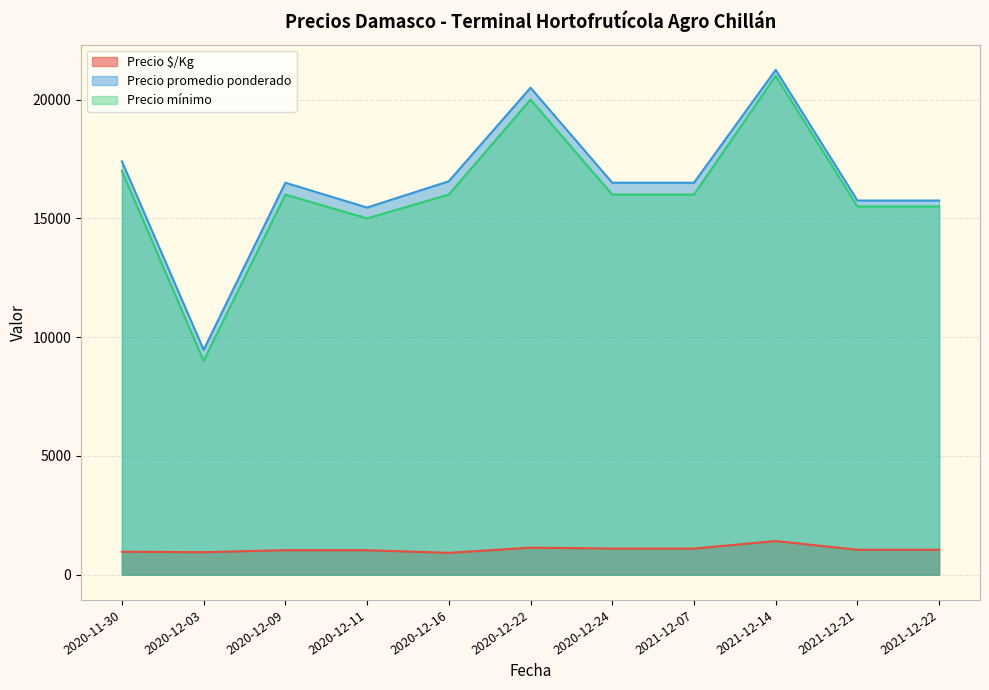

Which label corresponds to the smallest value in the chart?

2020-12-16